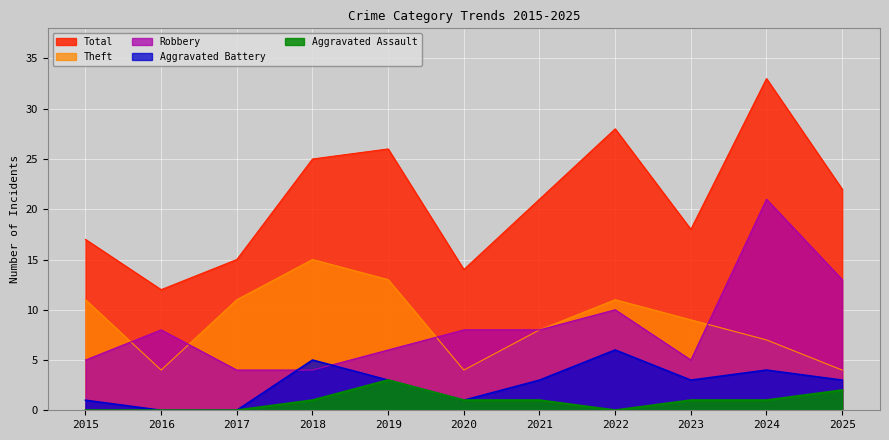

How many lines are shown in the chart?

5